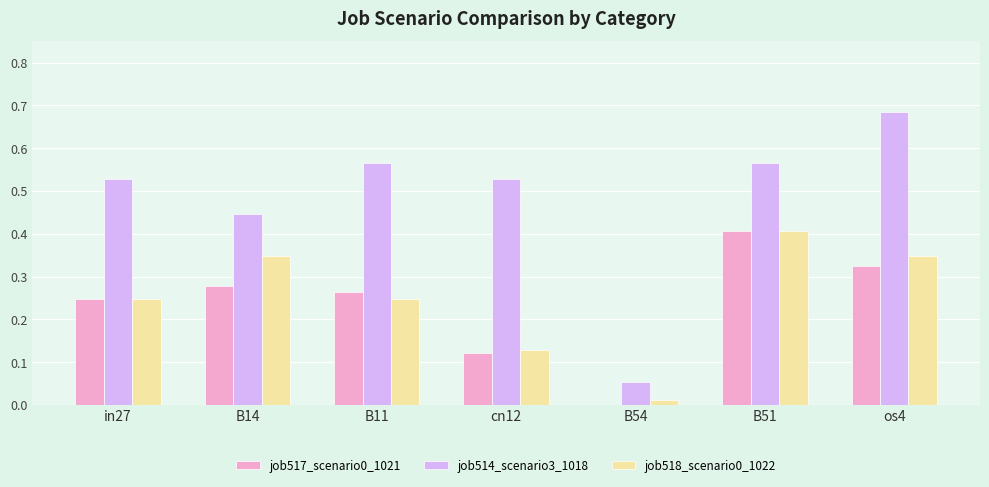

What is the sum of all job517_scenario0_1021 values?

1.6